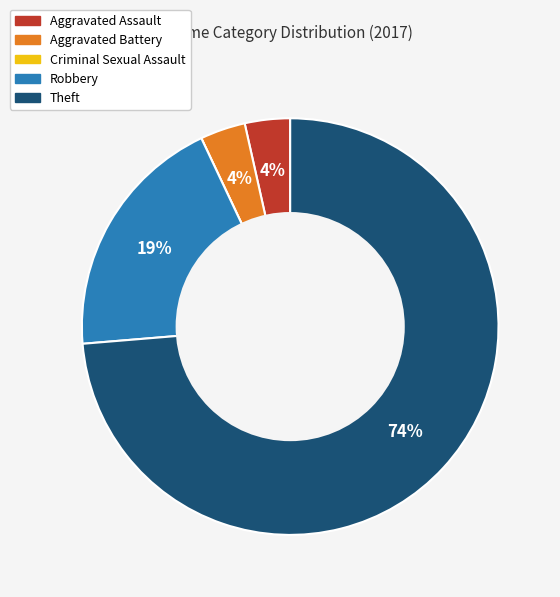

What is the ratio of the value at Aggravated Assault to the value at Aggravated Battery?

1.0